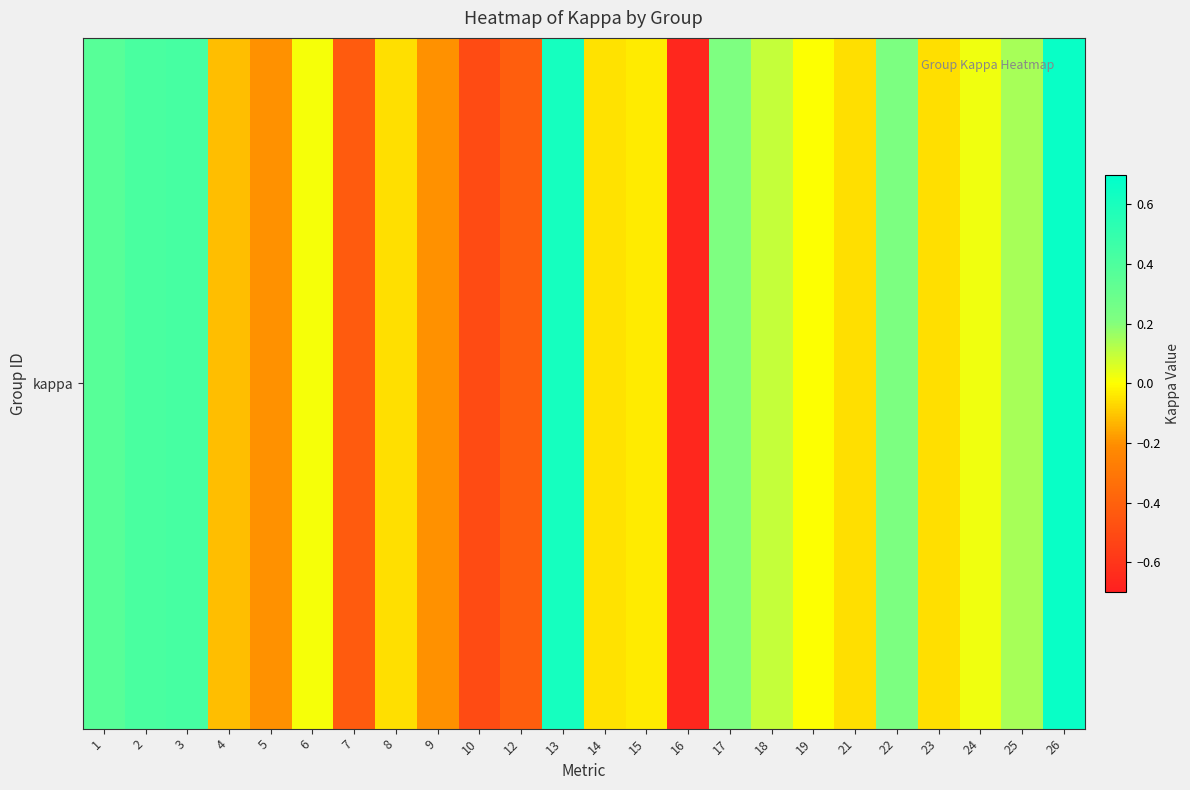

Rank the categories by value from highest to lowest.

26, 13, 3, 2, 1, 22, 17, 25, 18, 24, 6, 19, 15, 14, 8, 21, 23, 4, 5, 9, 12, 7, 10, 16